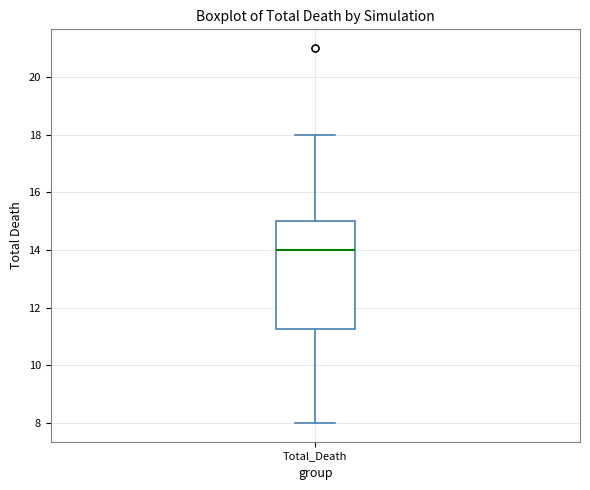

Where is the lower edge of the box for Total_Death on the y-axis? The values are not printed on the chart, so give them approximately, as read against the axis.

11.2